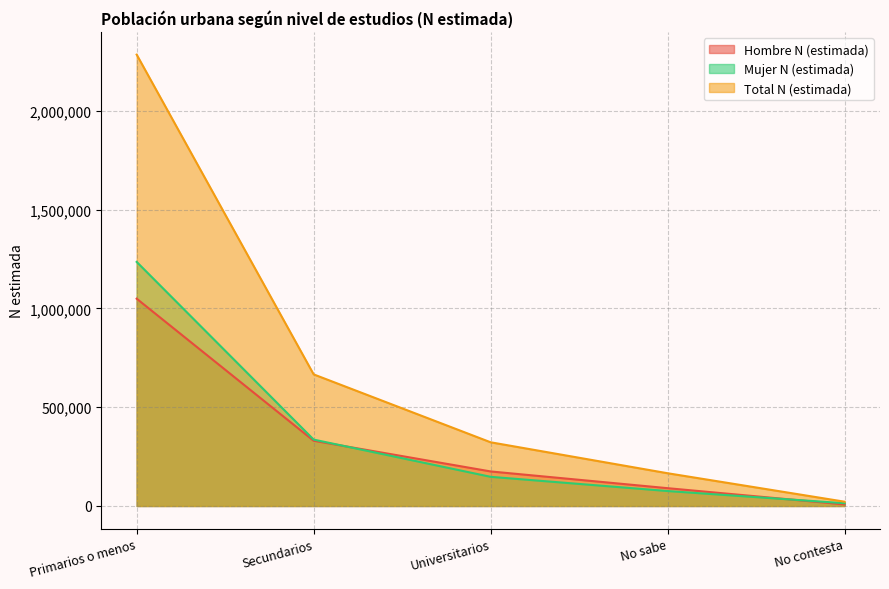

What is the label of the 2nd point from the right?

No sabe